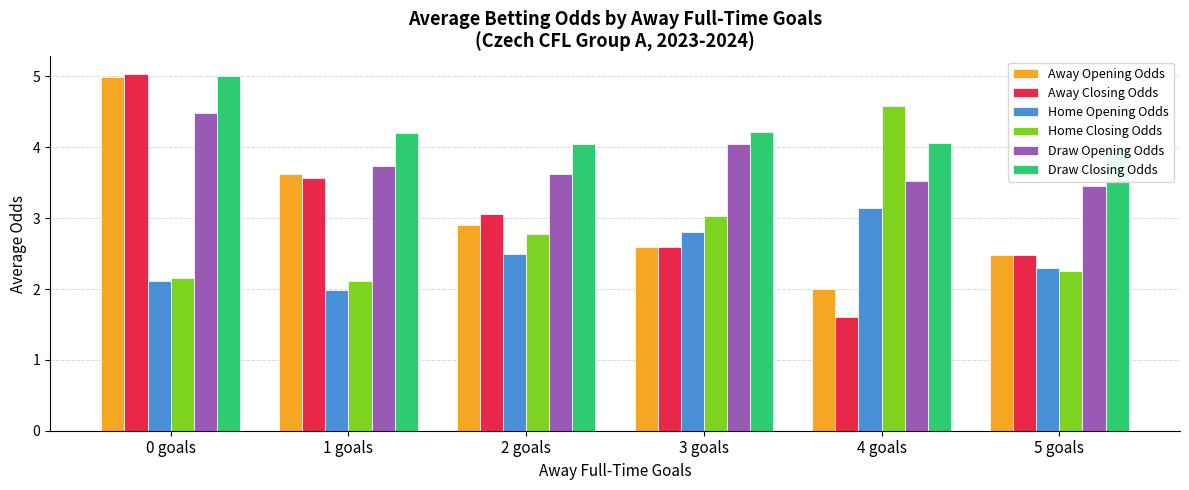

The value of Home Opening Odds at 0 goals is 2.1. True or false?

True